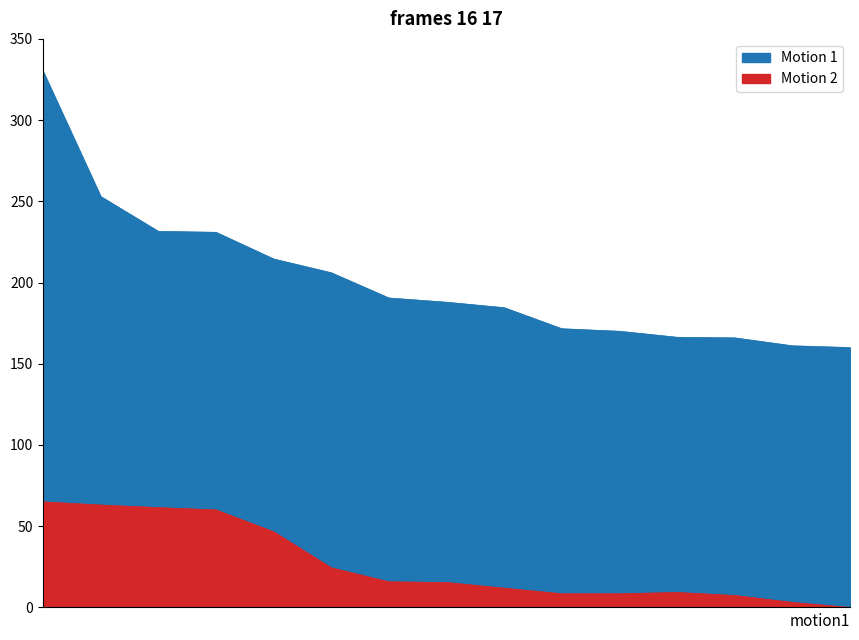

What is the approximate value of Motion 1 at 1?

330.0